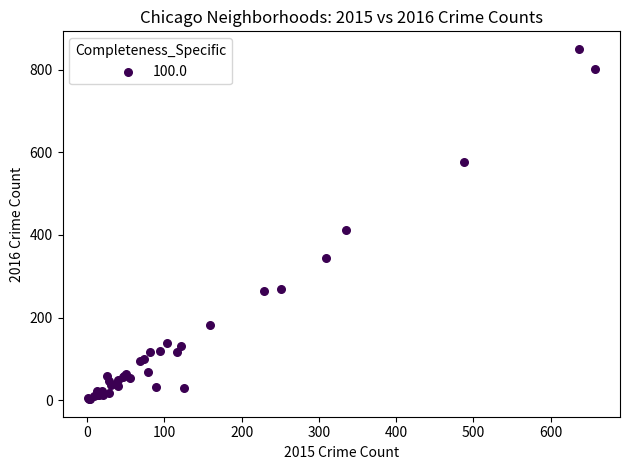

What Y value in the scatter plot is closest to 426?

411